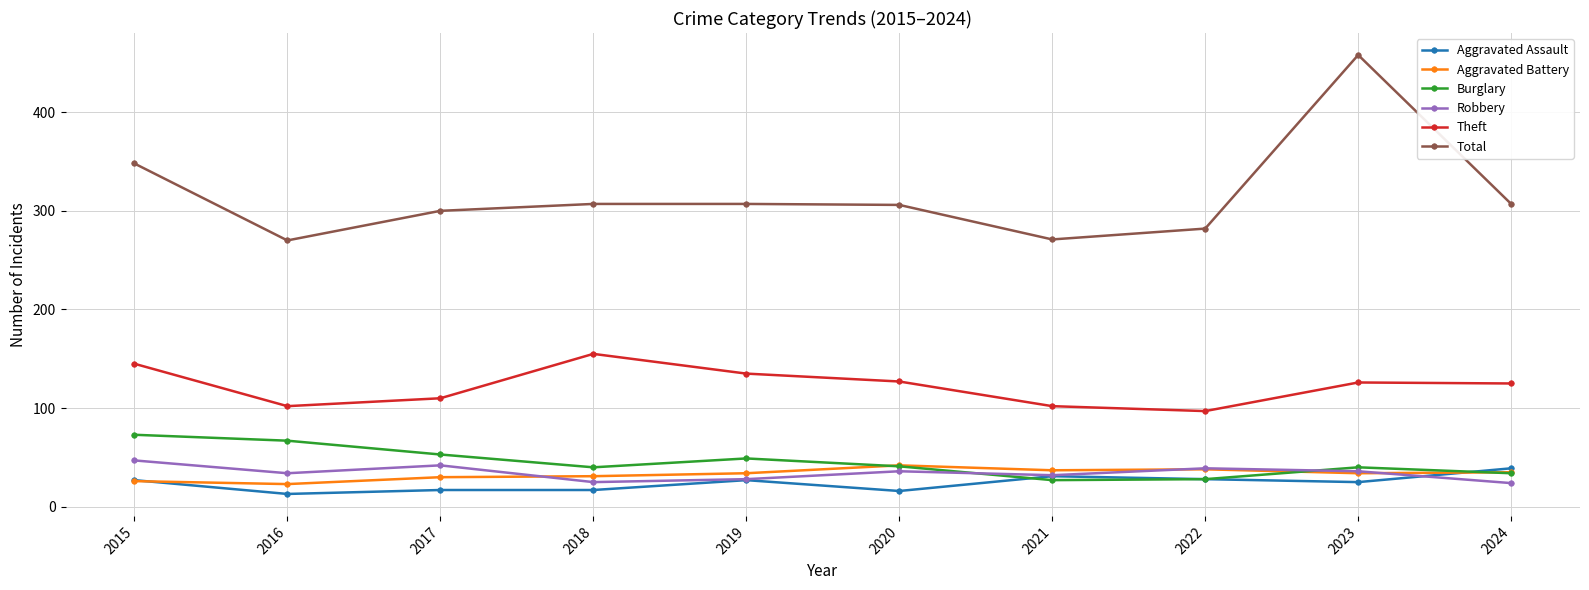

Is the value of Burglary at 2018 greater than the value of Total at 2016?

No